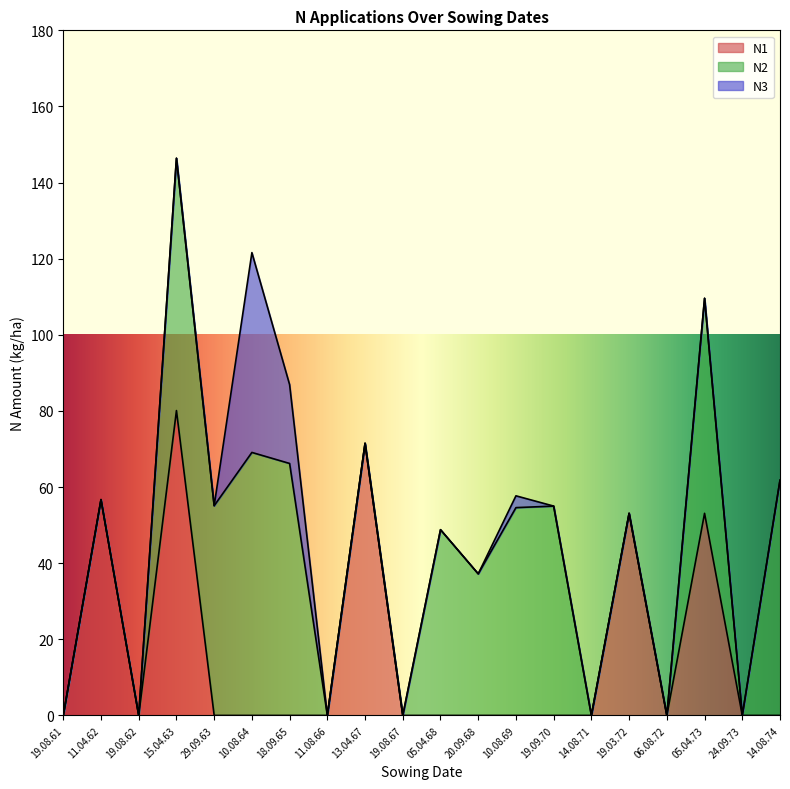

True or false: N1 has a value of 28.6 at 19.08.67.

False